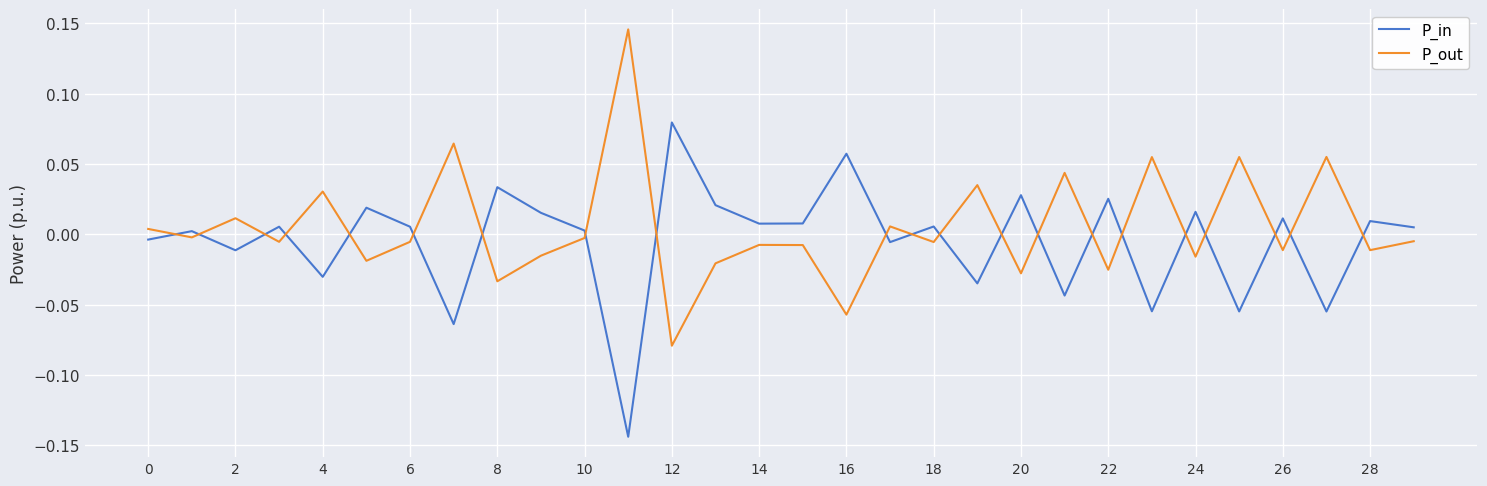

Which series ends up on top after the final intersection of P_out and P_in?

P_in